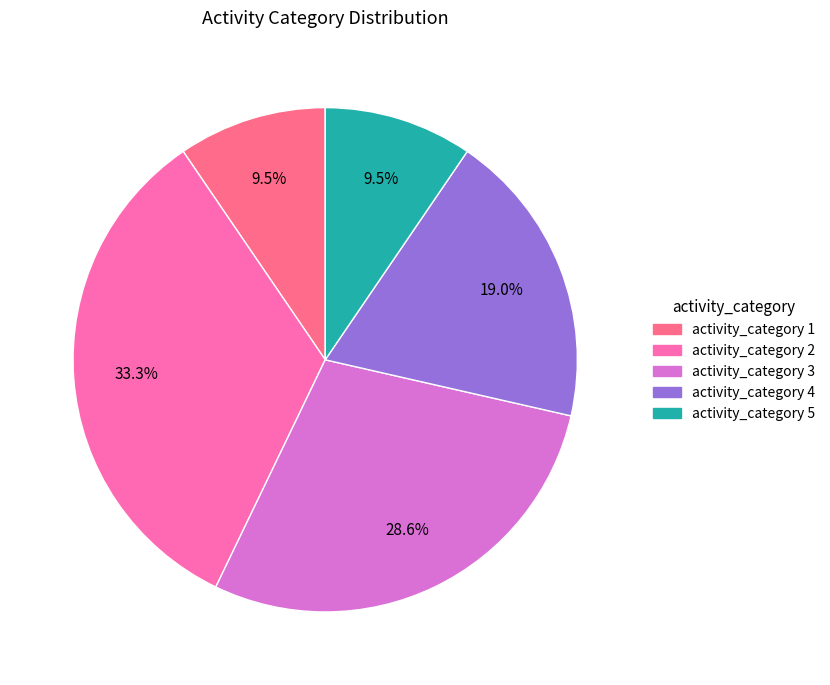

Does any single category account for the majority?

No